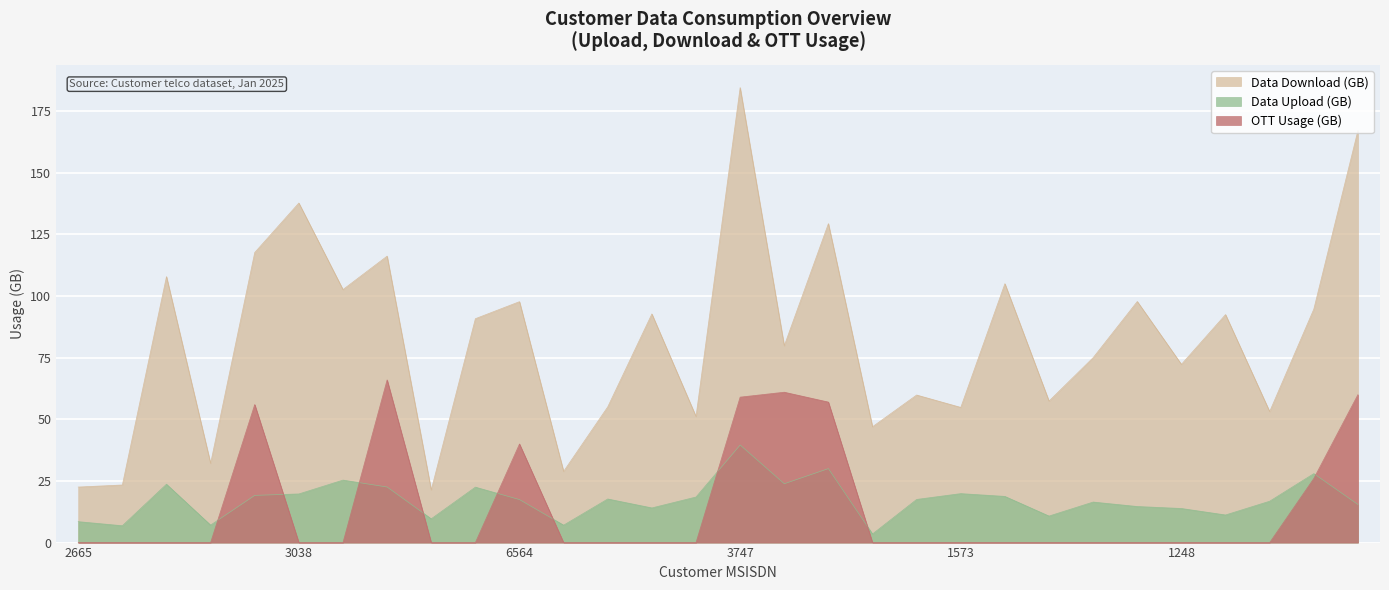

Is it true that Data Upload (GB) equals 19.7 at 3038?

True